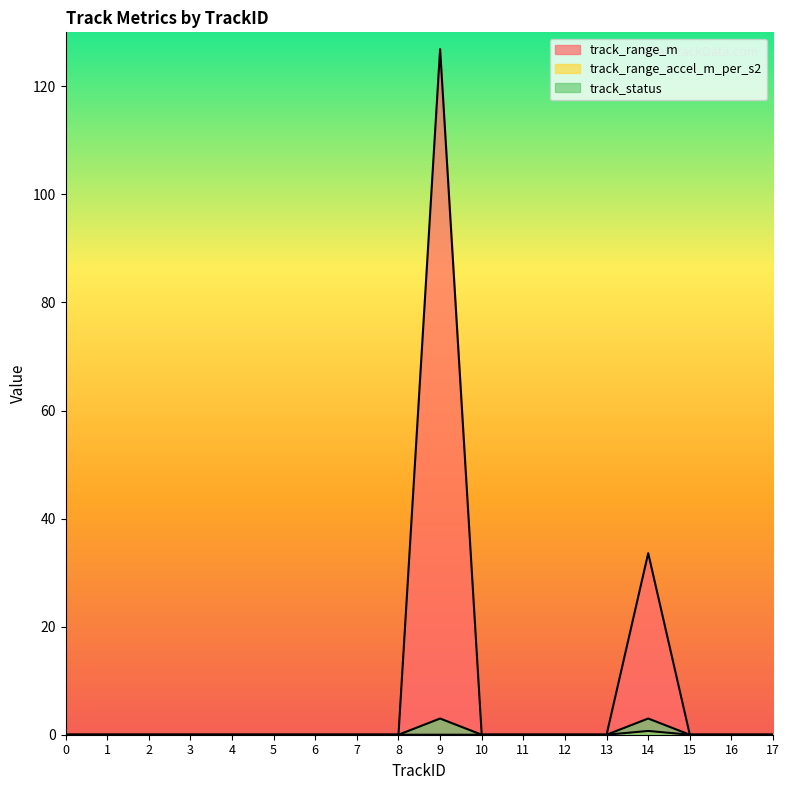

Rank the categories by track_range_accel_m_per_s2 value from highest to lowest.

14, 0, 1, 2, 3, 4, 5, 6, 7, 8, 9, 10, 11, 12, 13, 15, 16, 17